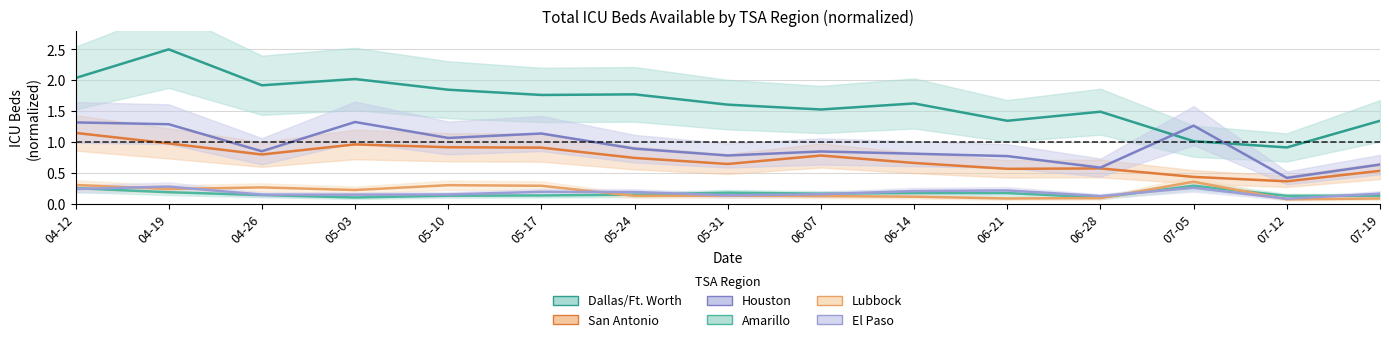

How many interior local peaks does the Lubbock series have?

4